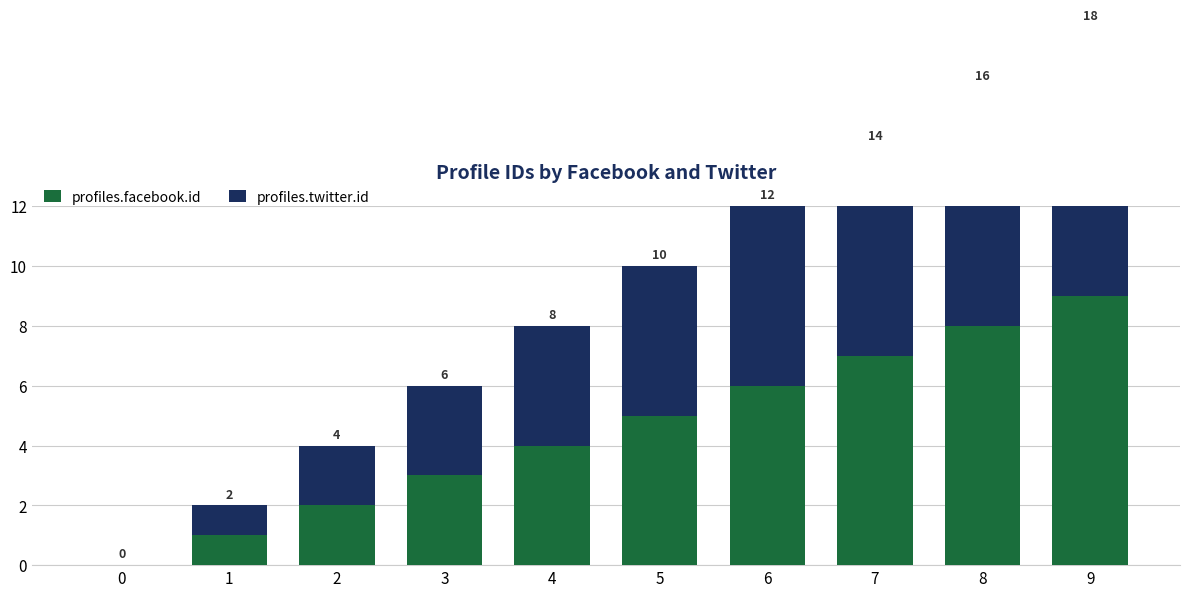

What is the value of the profiles.twitter.id bar at the 3rd from the left?

2